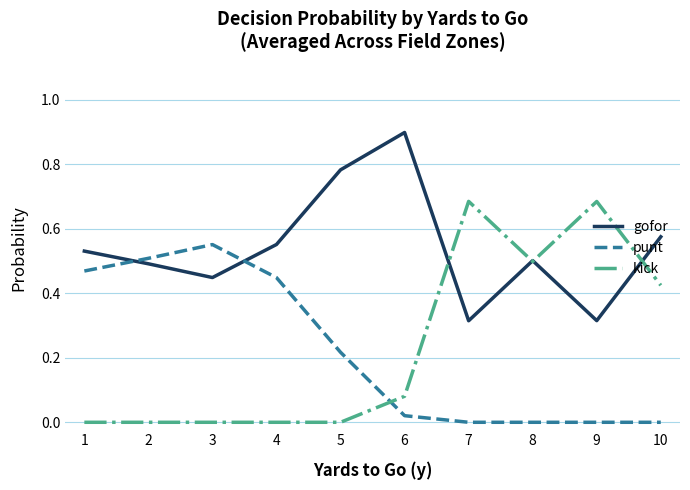

What is the greatest value displayed?

0.9